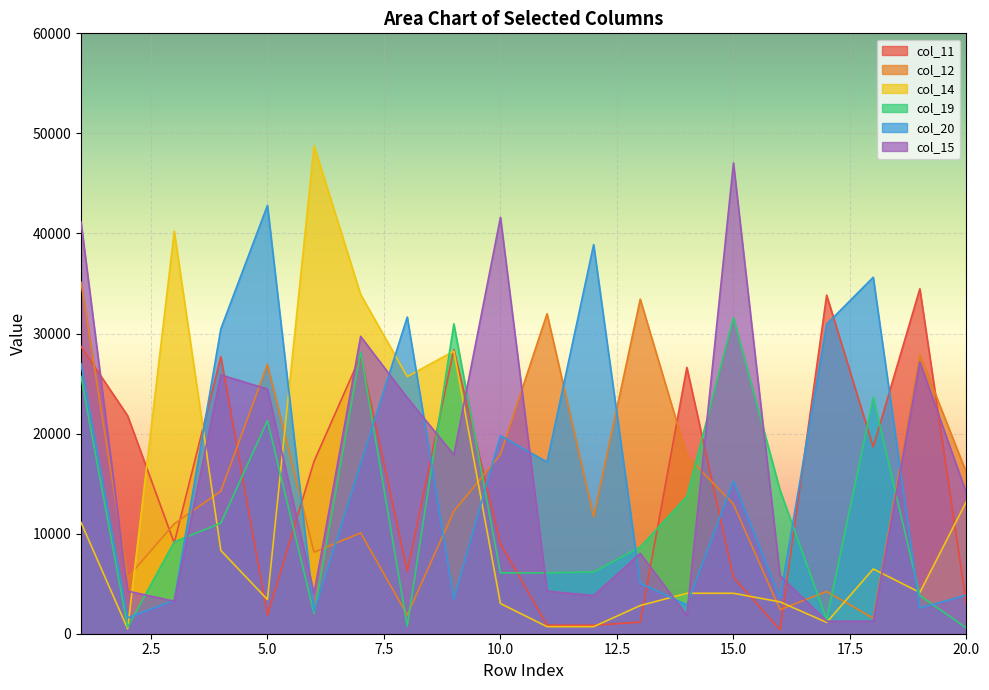

How many data points in col_11 are less than 17226?

10